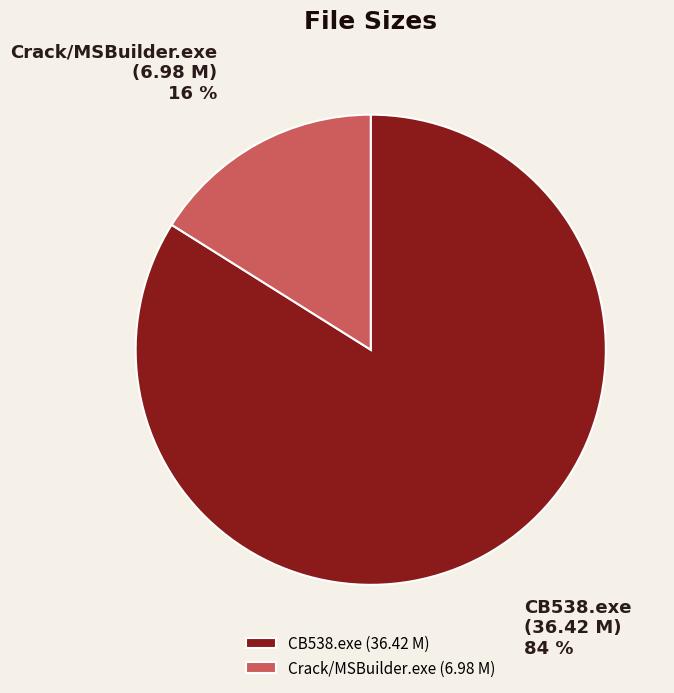

Which has a higher value, CB538.exe or Crack/MSBuilder.exe?

CB538.exe